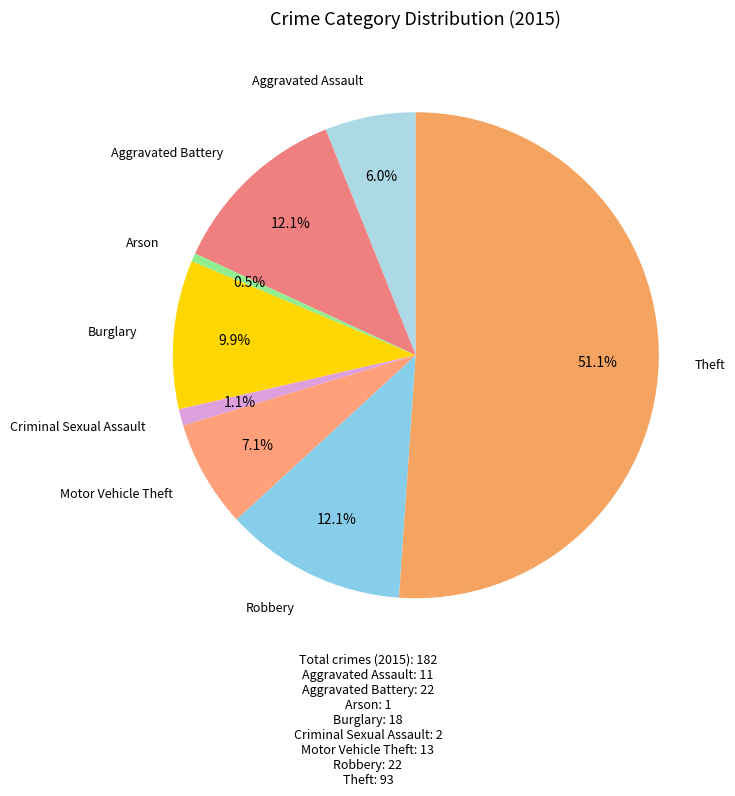

Rank the categories by value from highest to lowest.

Theft, Aggravated Battery, Robbery, Burglary, Motor Vehicle Theft, Aggravated Assault, Criminal Sexual Assault, Arson